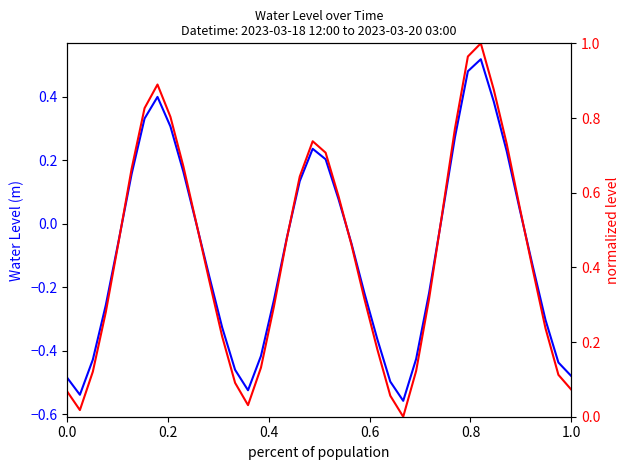

How many data points in Water Level (m) are less than 0?

23